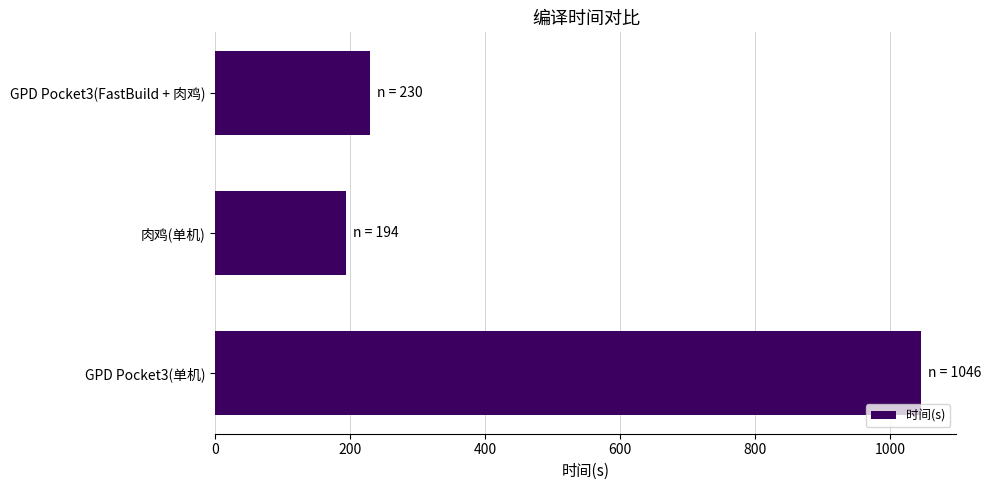

List the labels in order of value, smallest first.

肉鸡(单机), GPD Pocket3(FastBuild + 肉鸡), GPD Pocket3(单机)